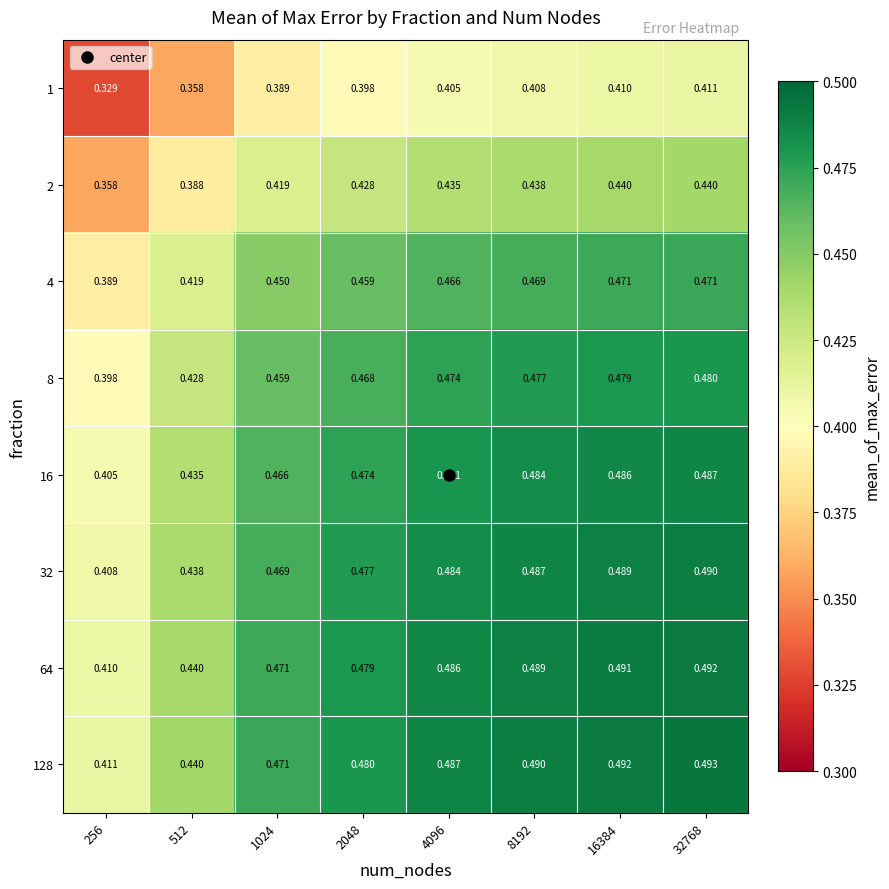

What is the difference between the highest and lowest values at 4096?

0.1